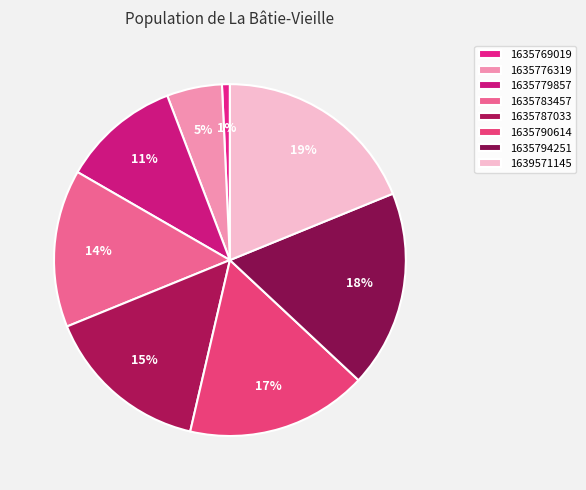

Count the number of slices in the pie.

8